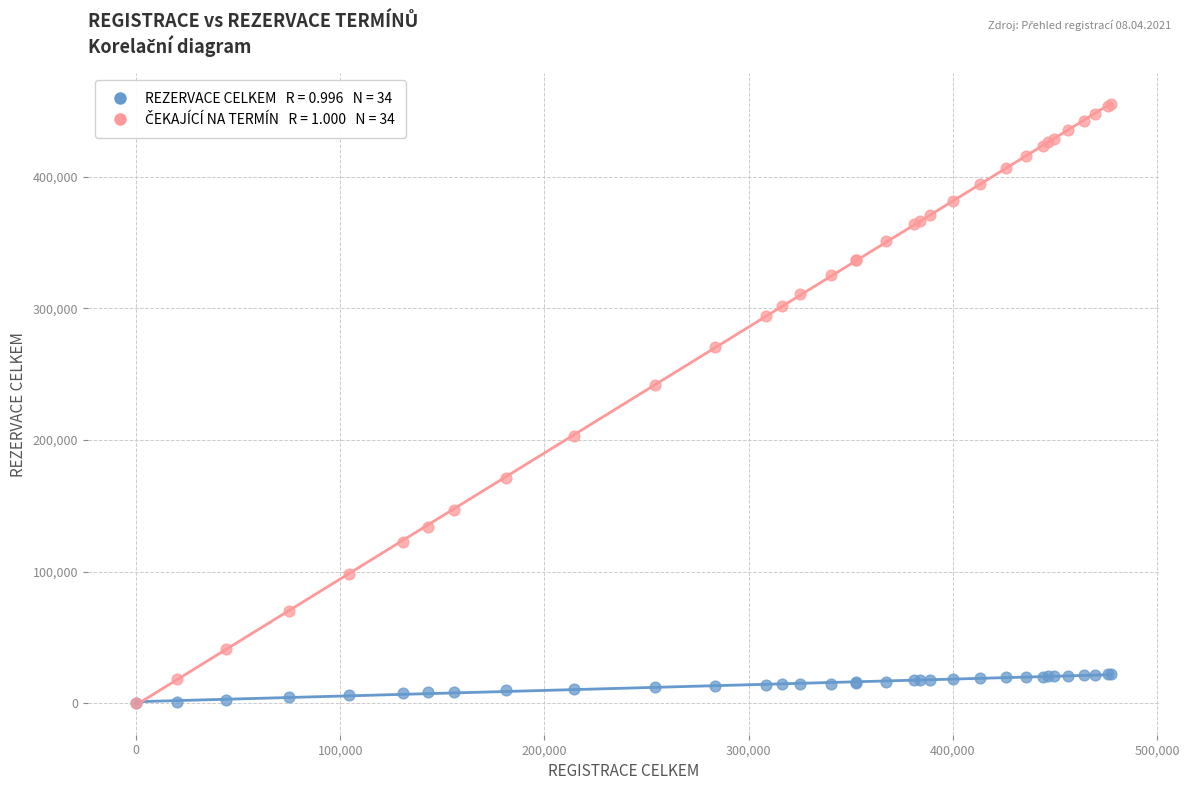

Across all series, what Y value is closest to 227616?

241890